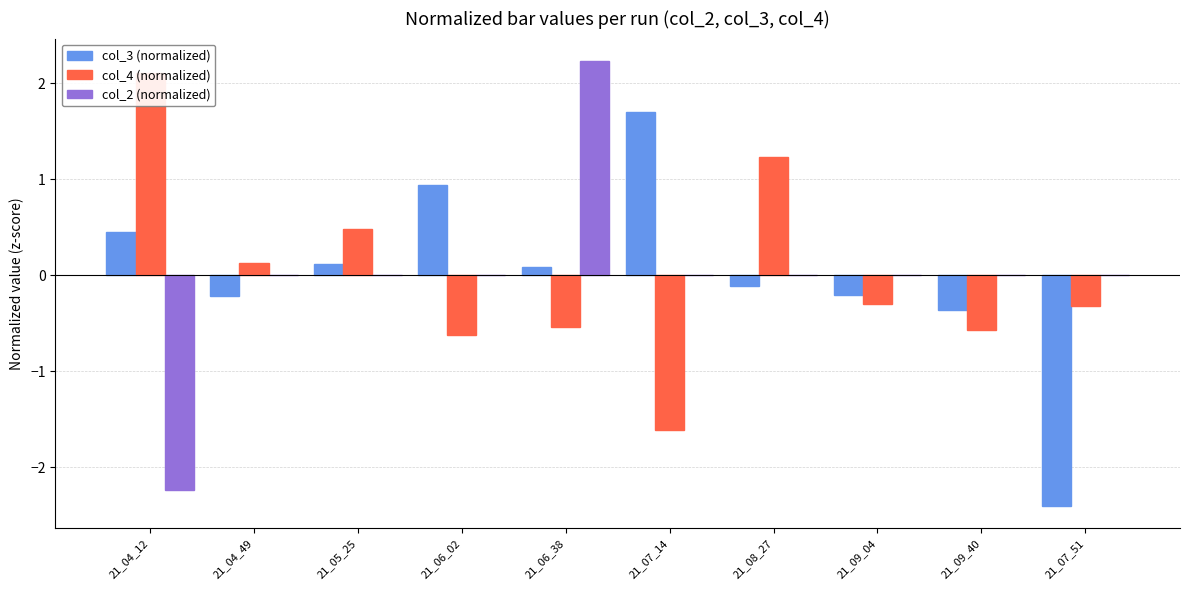

At how many categories does at least one series exceed 1?

4